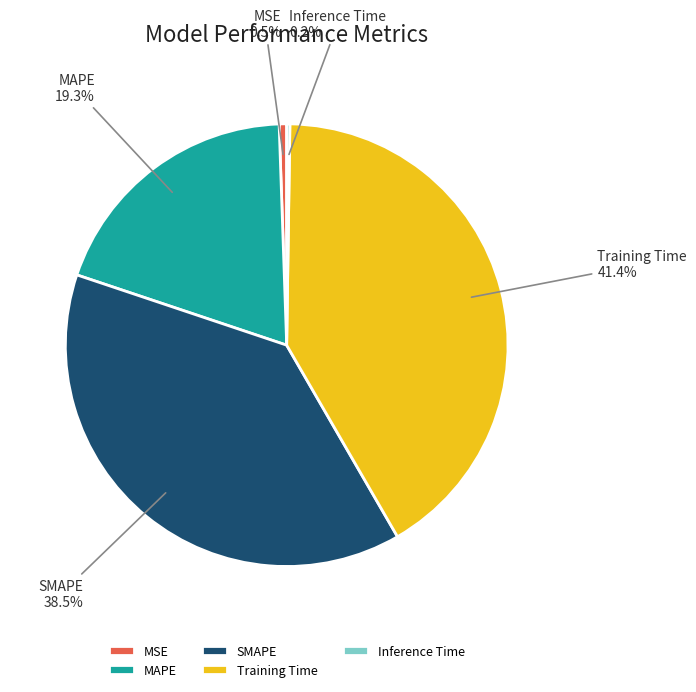

To the nearest percent, what is the combined percentage of MSE and MAPE?

20%